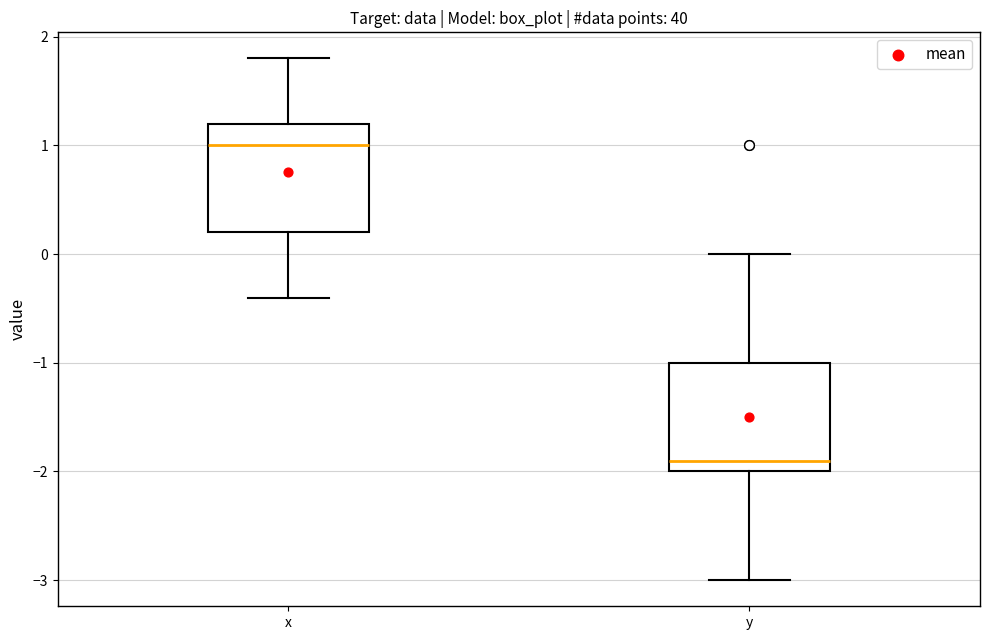

Reading left to right, read every box against the y-axis: the position of its median line, the range the box covers, and the ends of its whiskers. The values are not printed on the chart, so give them approximately, as read against the axis.

x: median 1.0, box 0.2 to 1.2, whiskers -0.4 to 1.8
y: median -1.9, box -2.0 to -1.0, whiskers -3.0 to 0.0